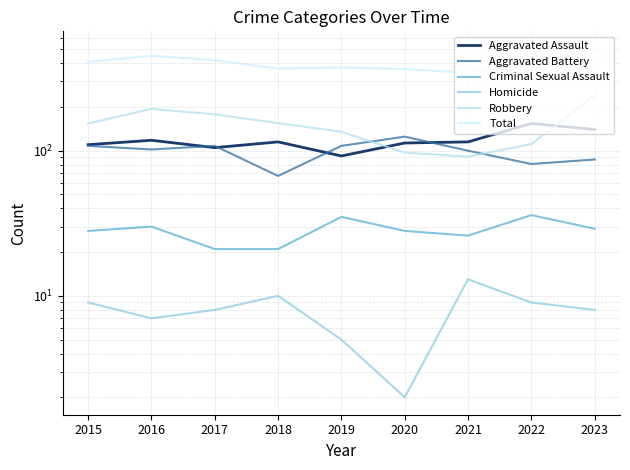

True or false: Total and Aggravated Assault cross at least once.

False